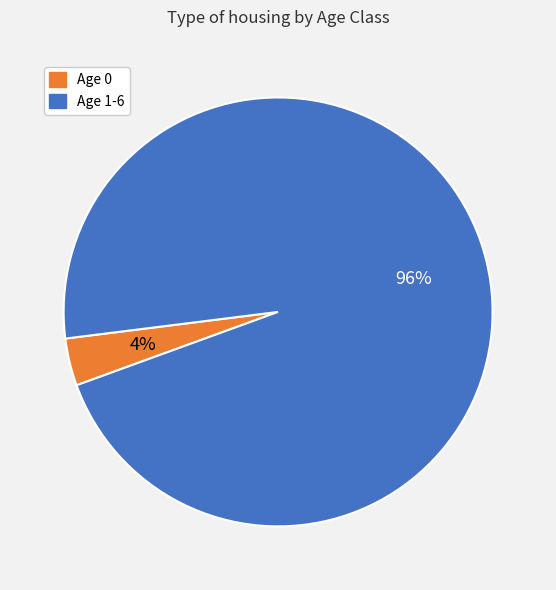

To the nearest percent, what portion does Age 1-6 represent?

96%